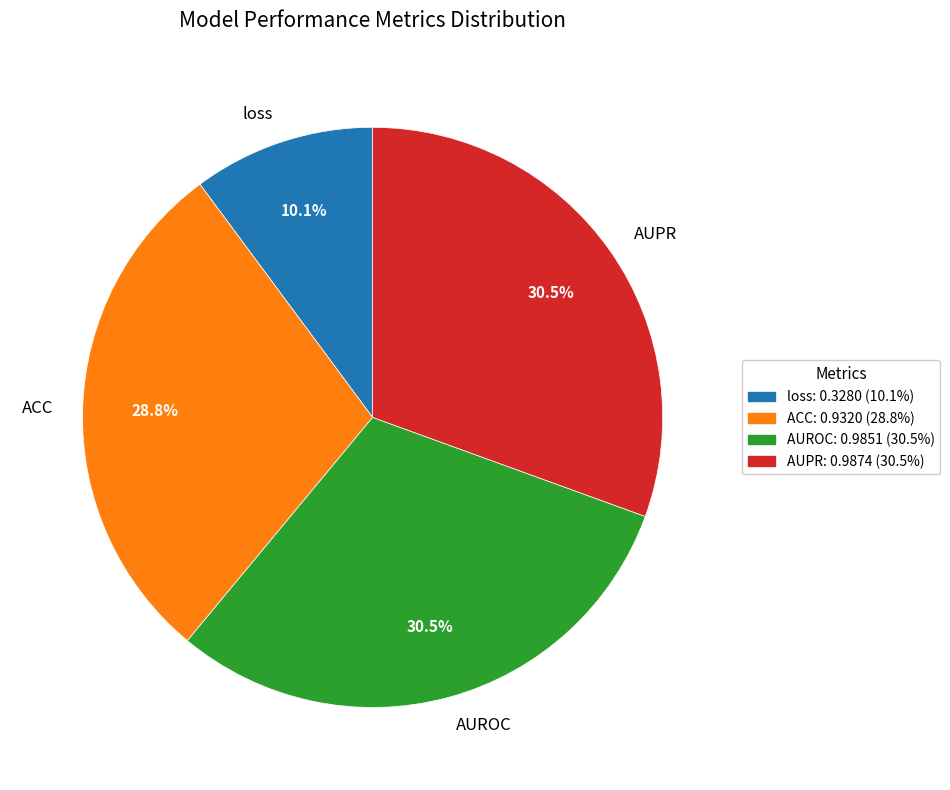

Which slice is the smallest?

loss